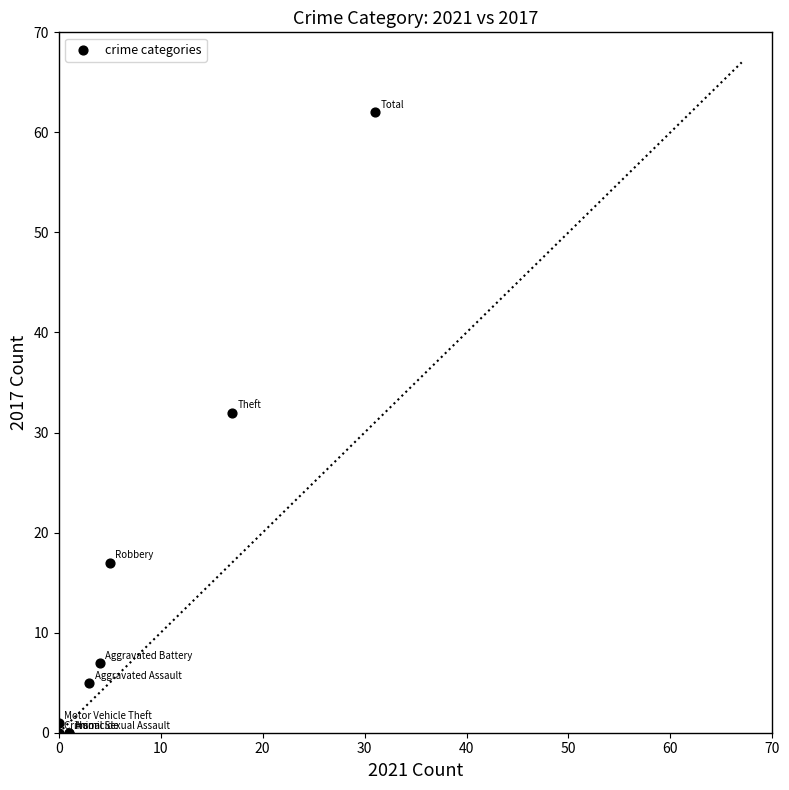

What Y value in the scatter plot is closest to 31?

32